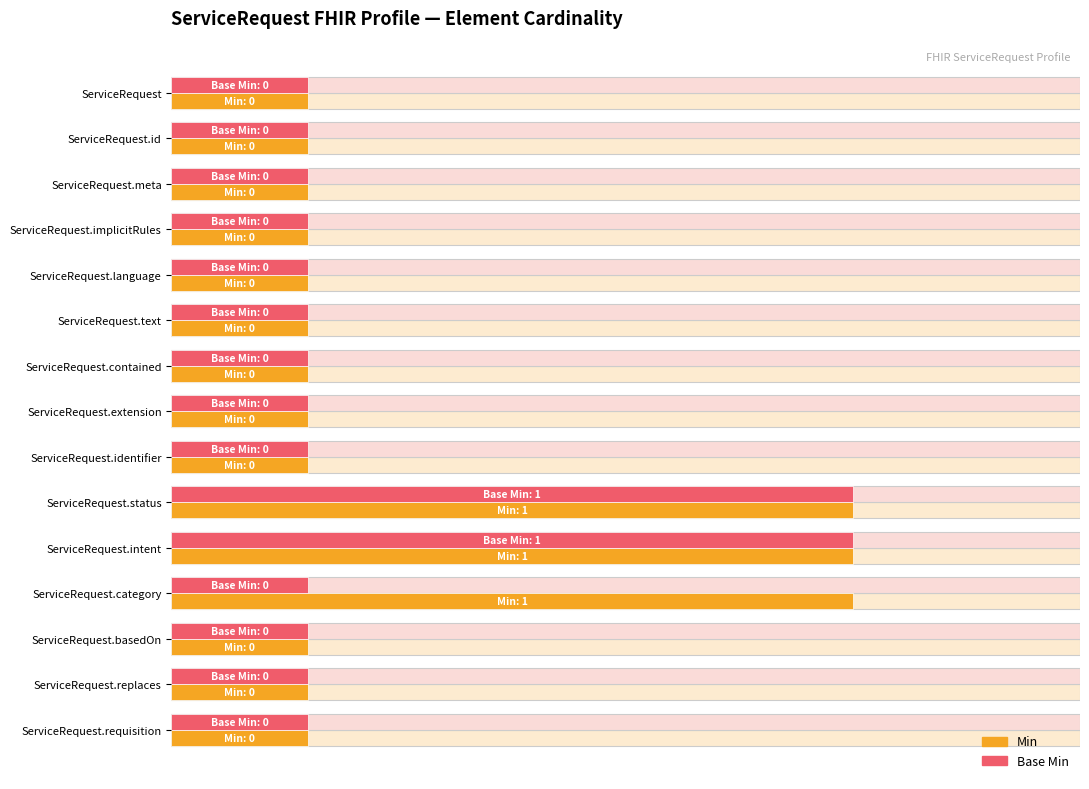

The value of Min at ServiceRequest.replaces is 25. True or false?

False